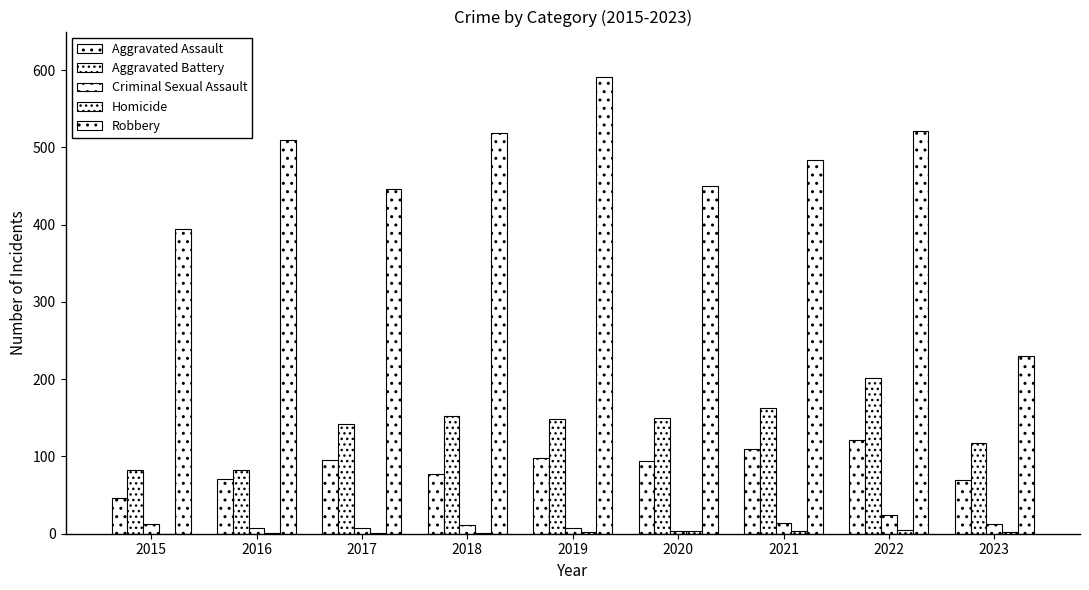

The value of Aggravated Assault at 2022 is 121. True or false?

True